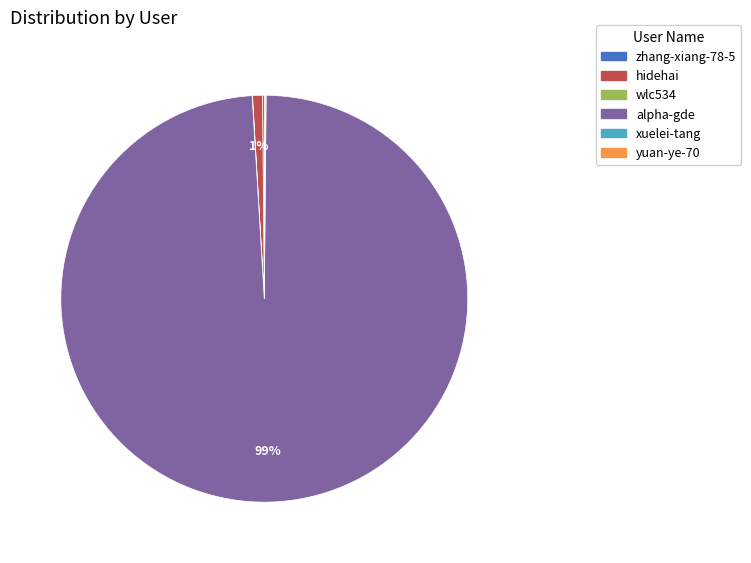

Is it true that alpha-gde is 89% of the pie?

False